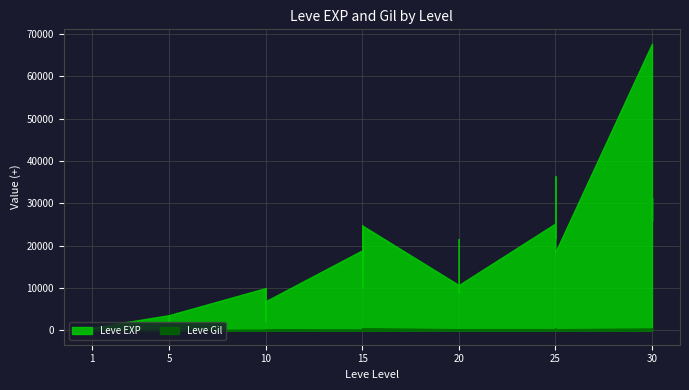

Is it true that Leve Gil equals 288 at 10?

True